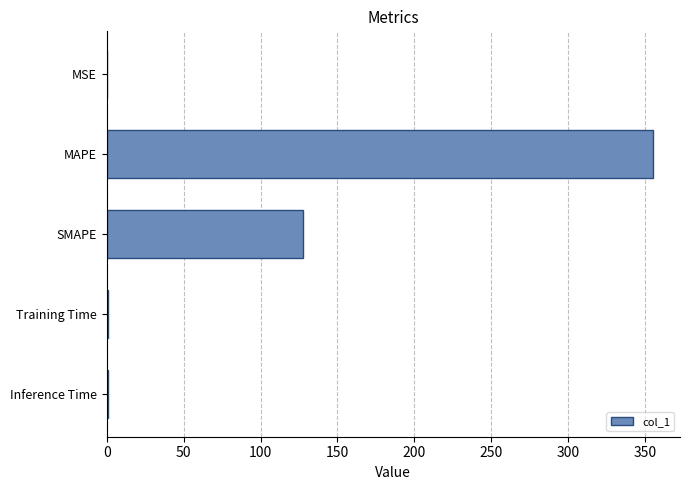

What is the average value?

96.9